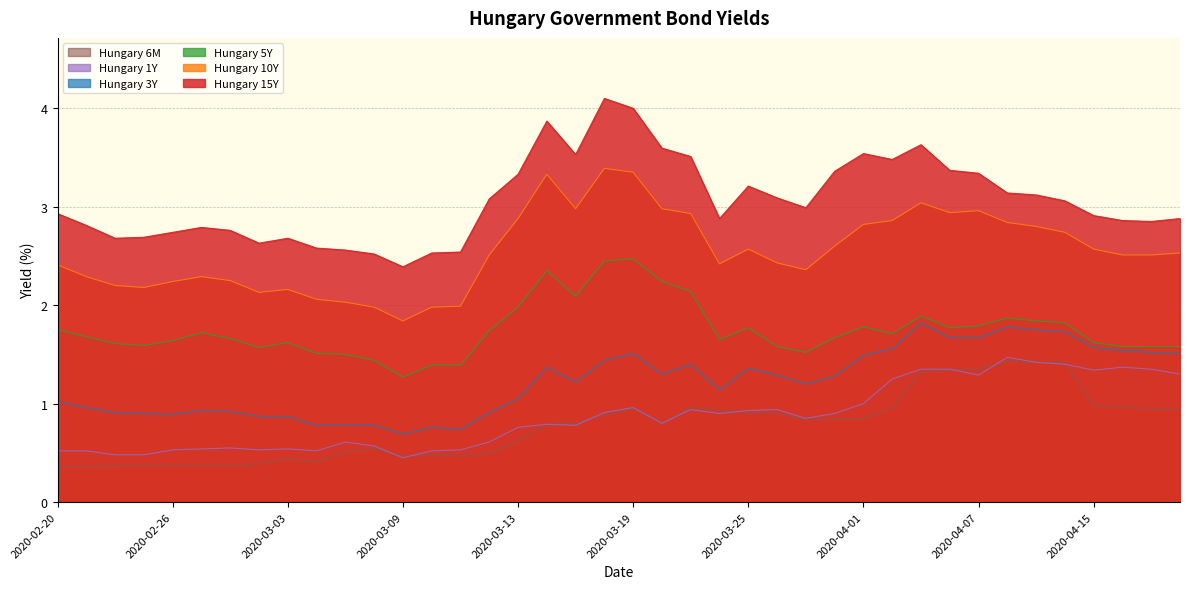

Does the chart display data point markers on the line(s)?

No